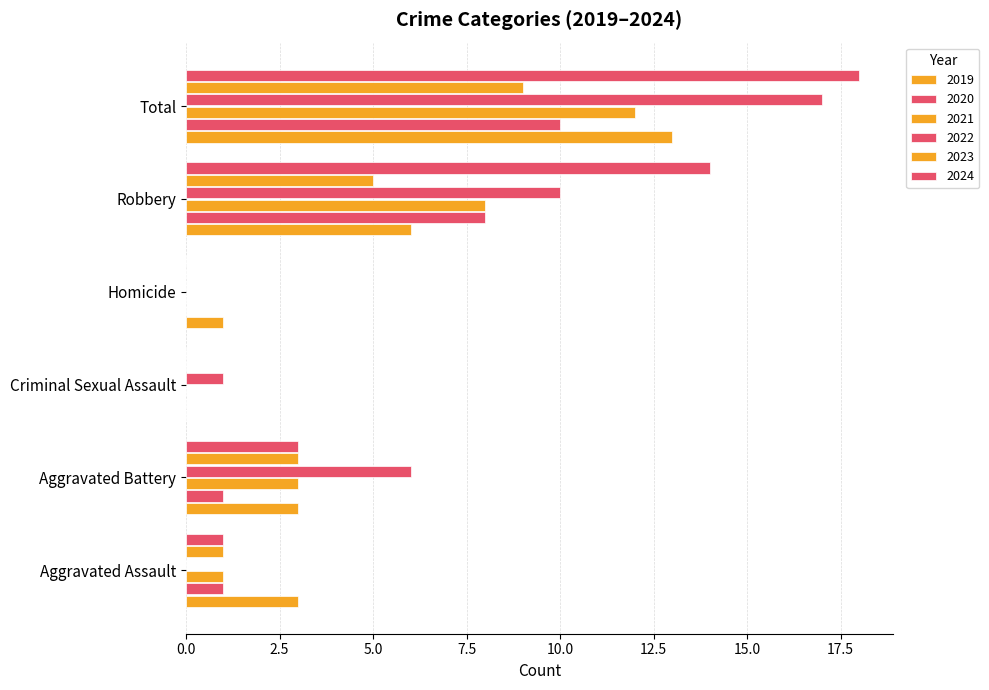

Count the number of data series in this chart.

6